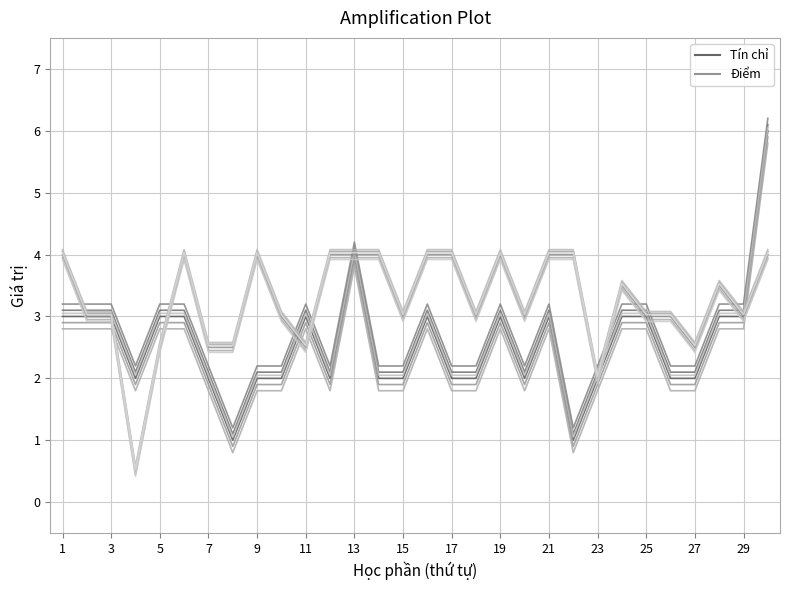

List the series in order of their peak value, highest first.

Tín chỉ, Điểm